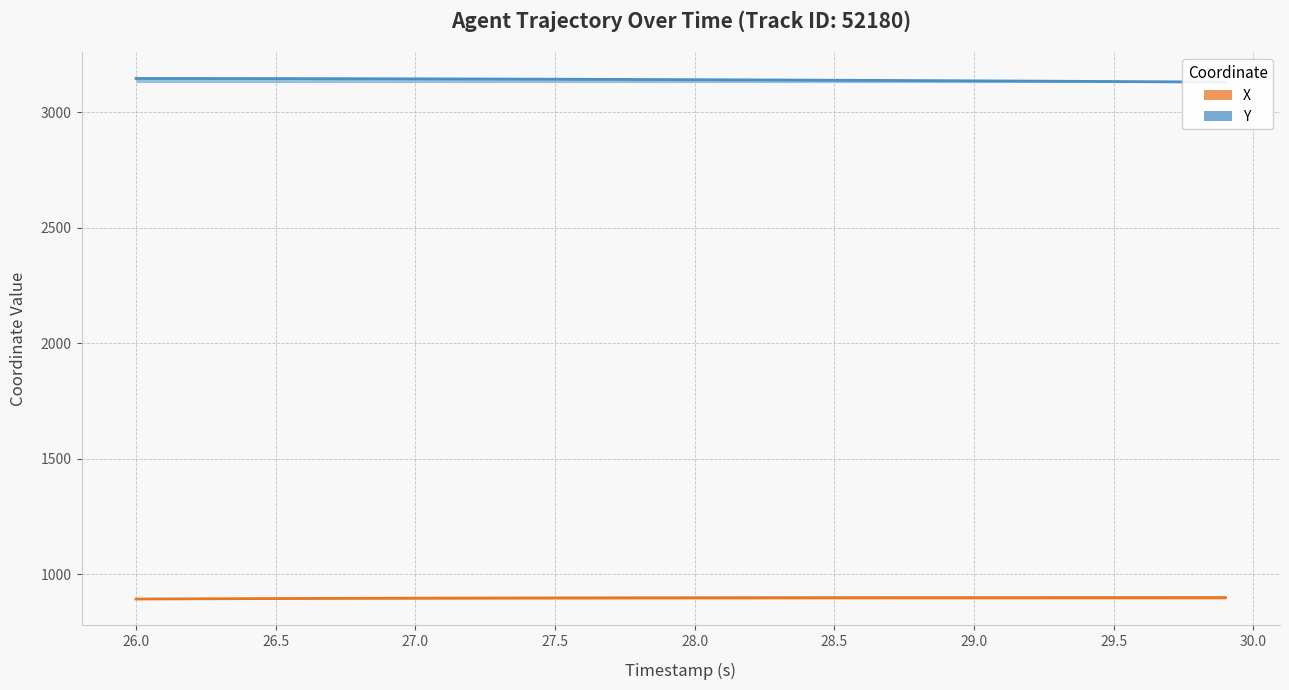

What is the sum of the Y values at 28.5 and 25.5?

6291.1